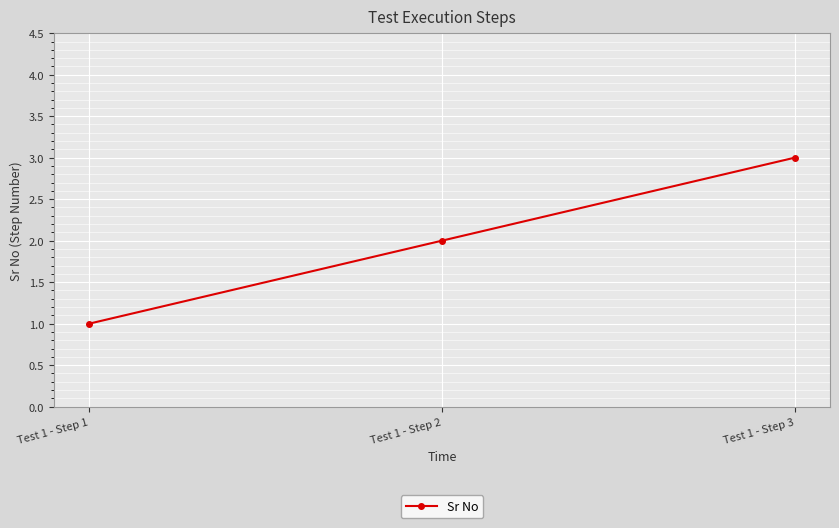

List the labels in order of value, largest first.

Test 1 - Step 3, Test 1 - Step 2, Test 1 - Step 1